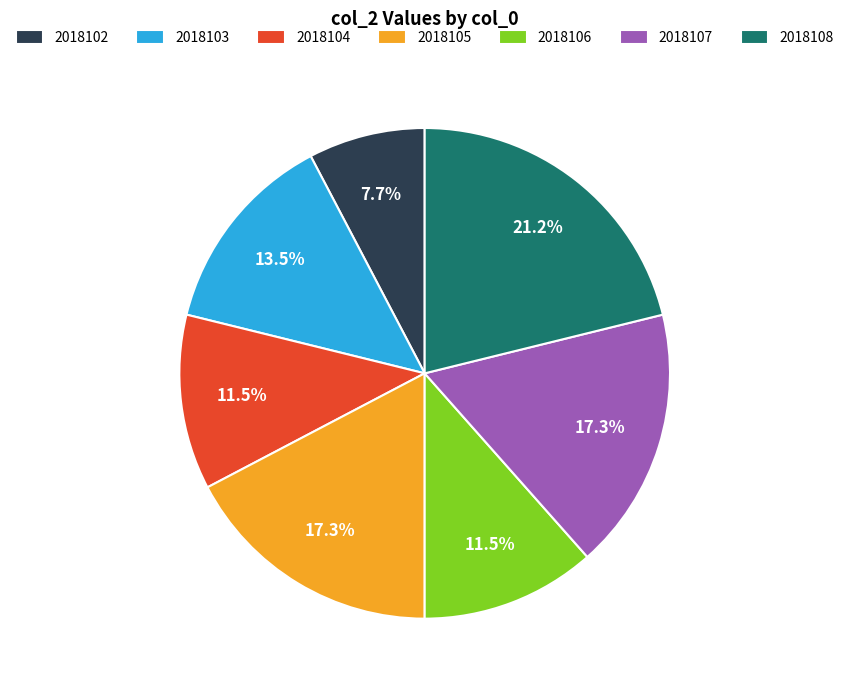

Combined, do 2018105 and 2018102 account for over 50%?

No